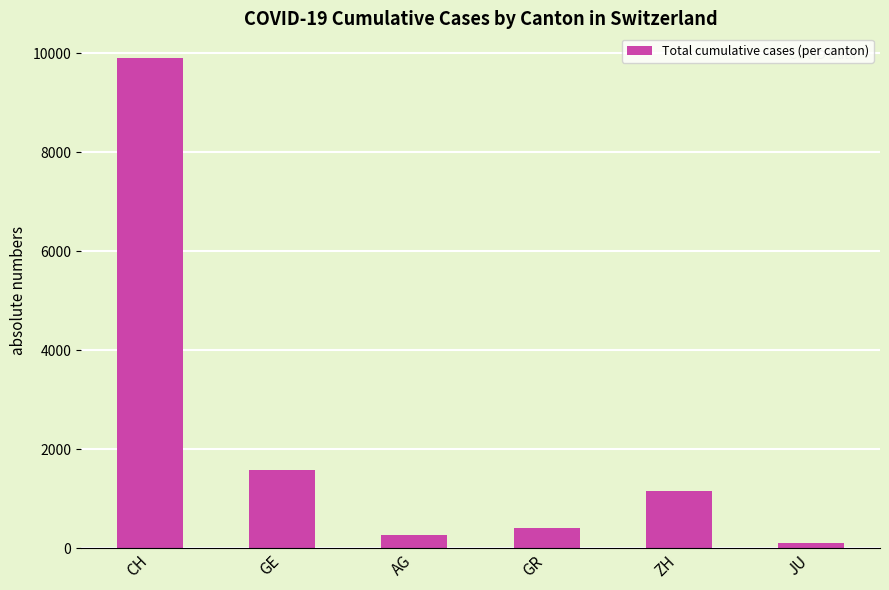

The chart shows a value of 629 at ZH. True or false?

False